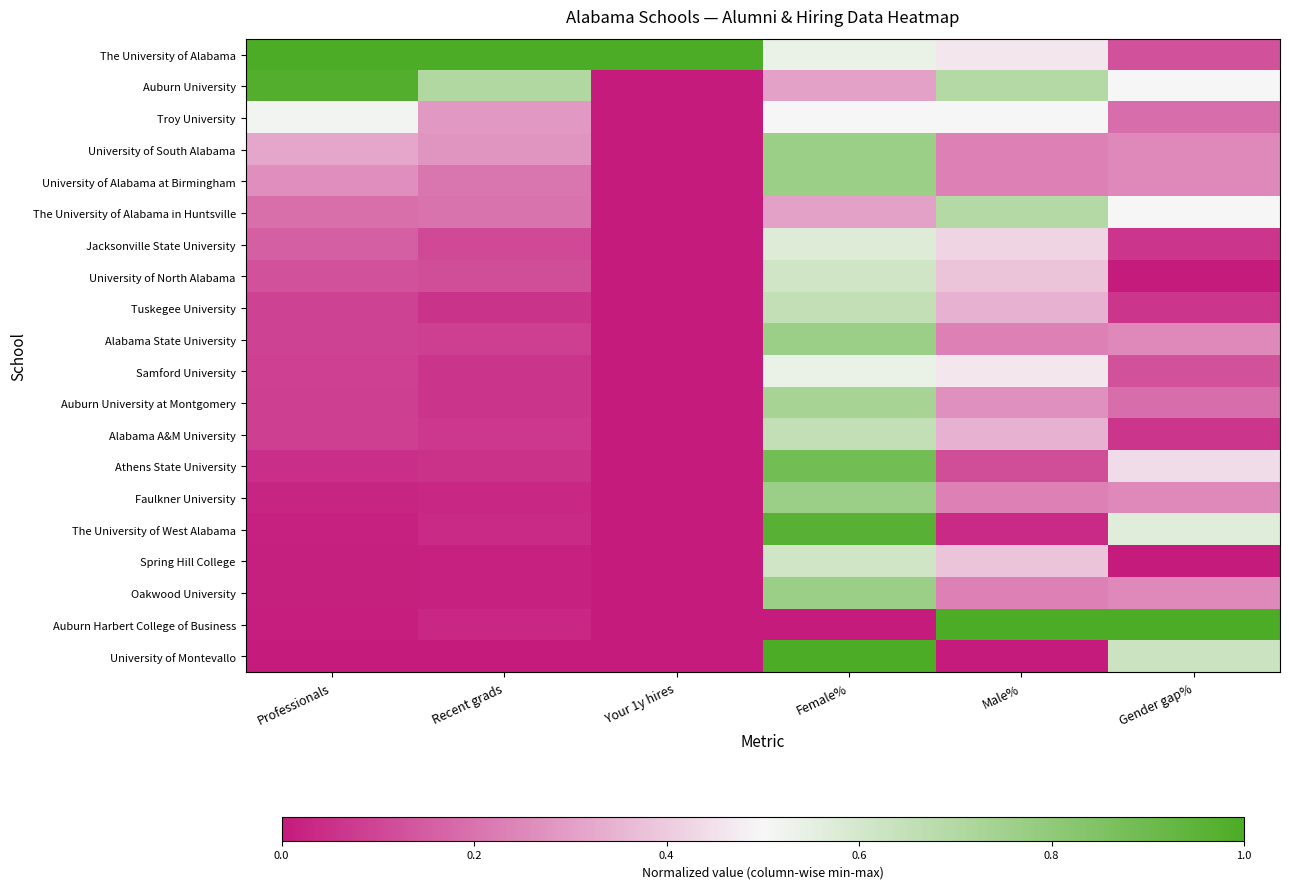

At how many categories does at least one series exceed 0?

6